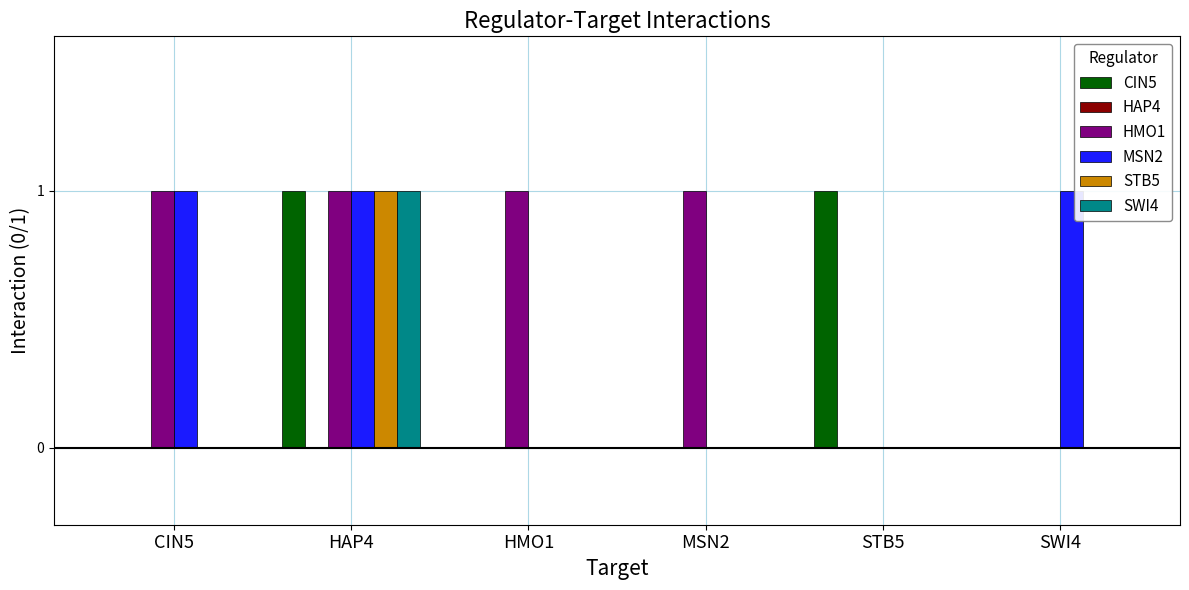

True or false: SWI4 has a value of 1 at STB5.

False